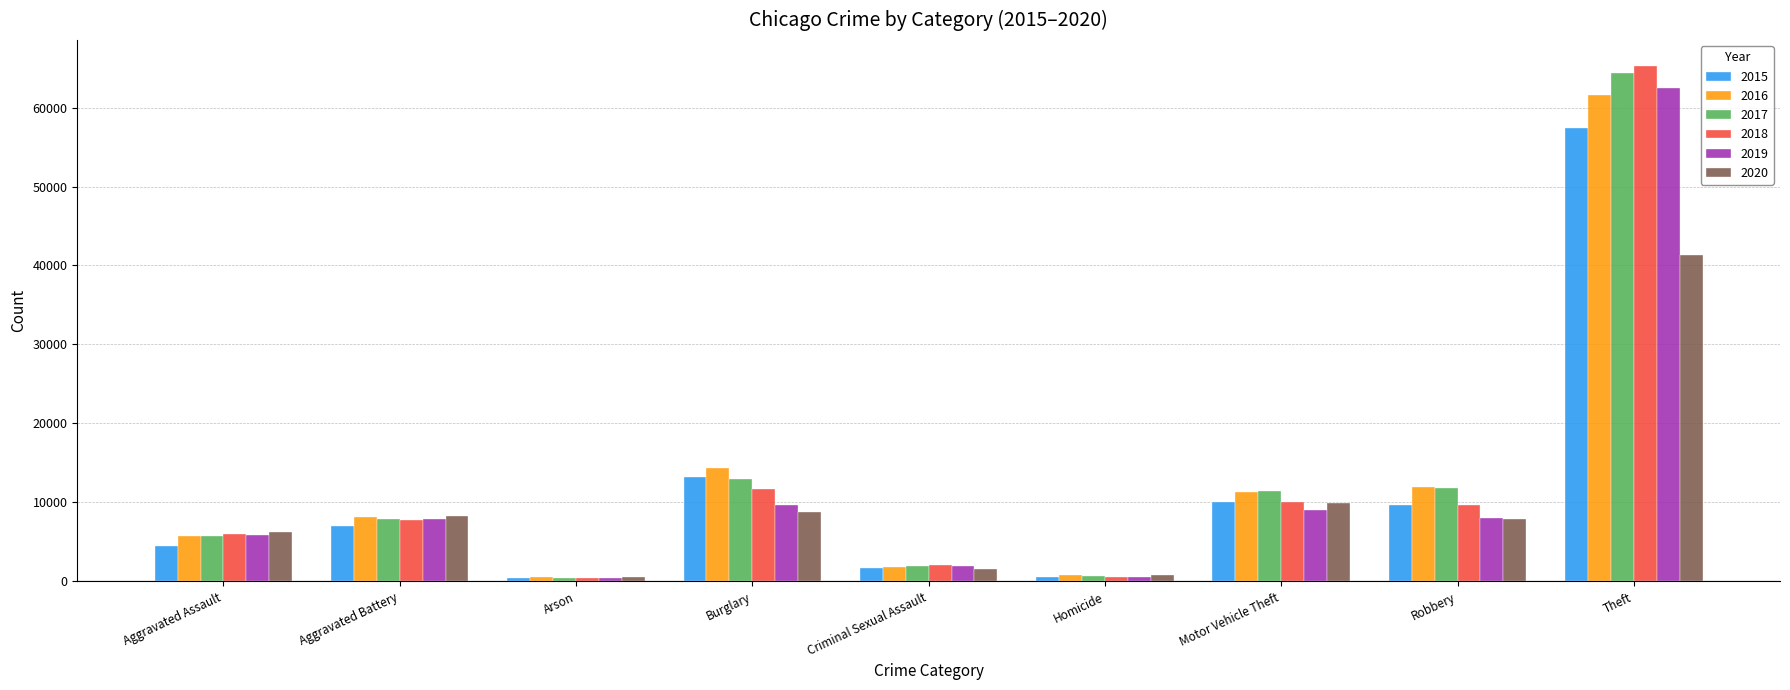

True or false: 2016 has a value of 7366 at Burglary.

False